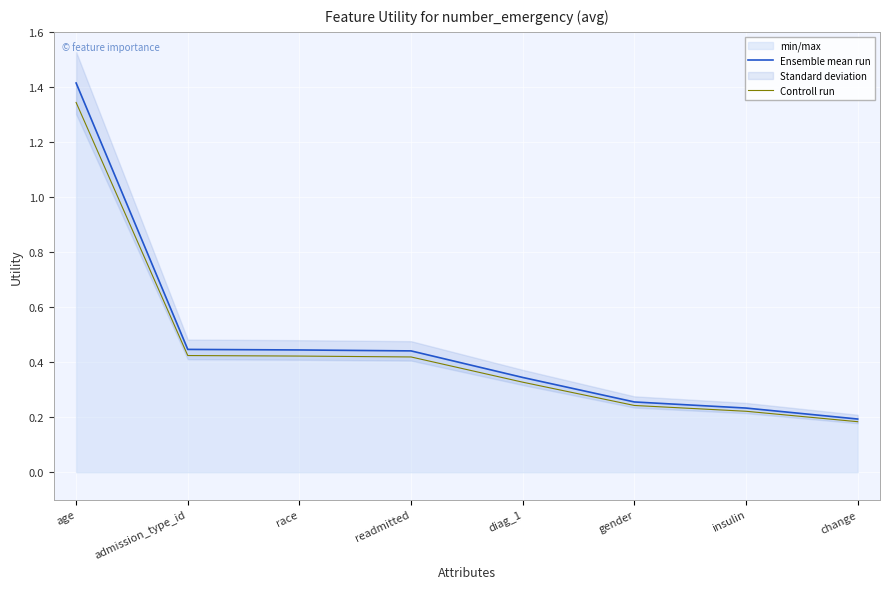

True or false: Ensemble mean run and Controll run intersect in this chart.

False